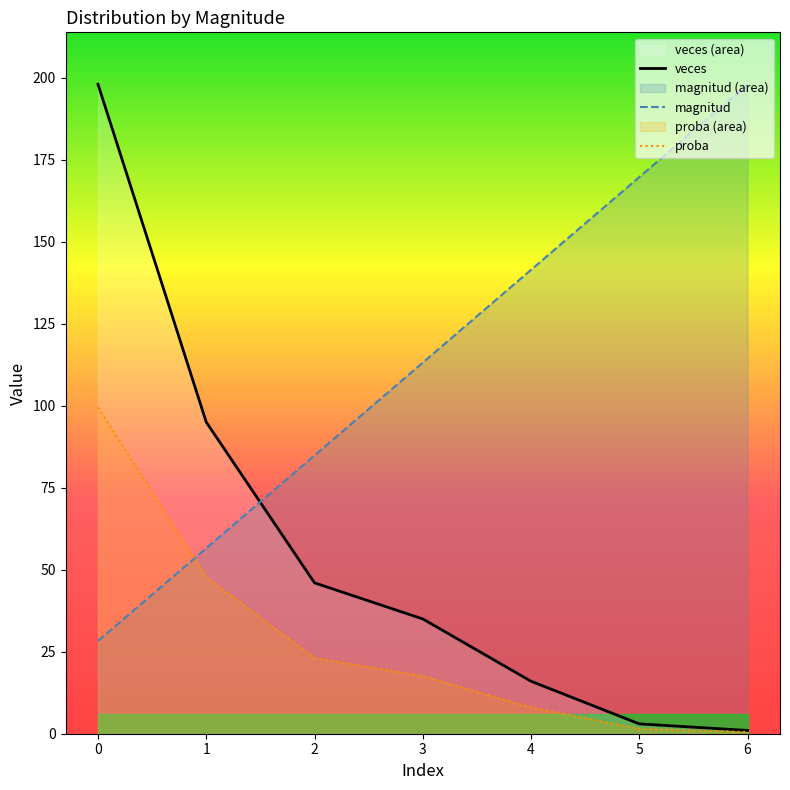

List the series in order of their peak value, highest first.

veces, magnitud, proba